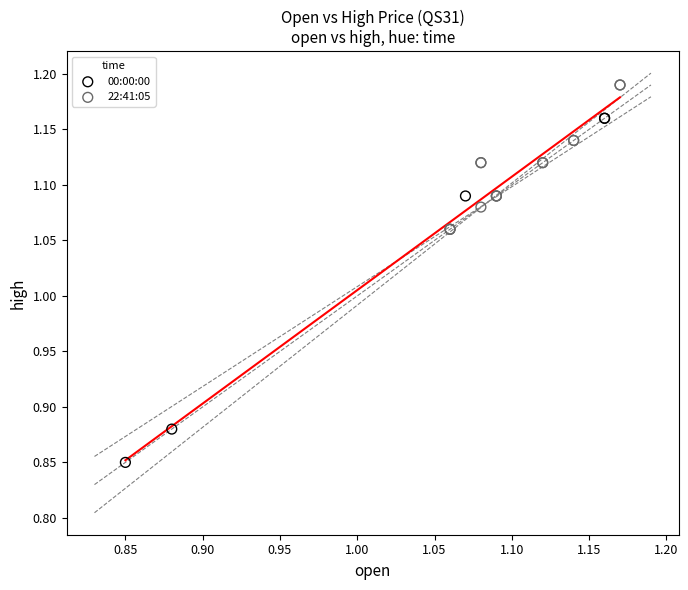

Which series reaches the maximum Y coordinate?

22:41:05